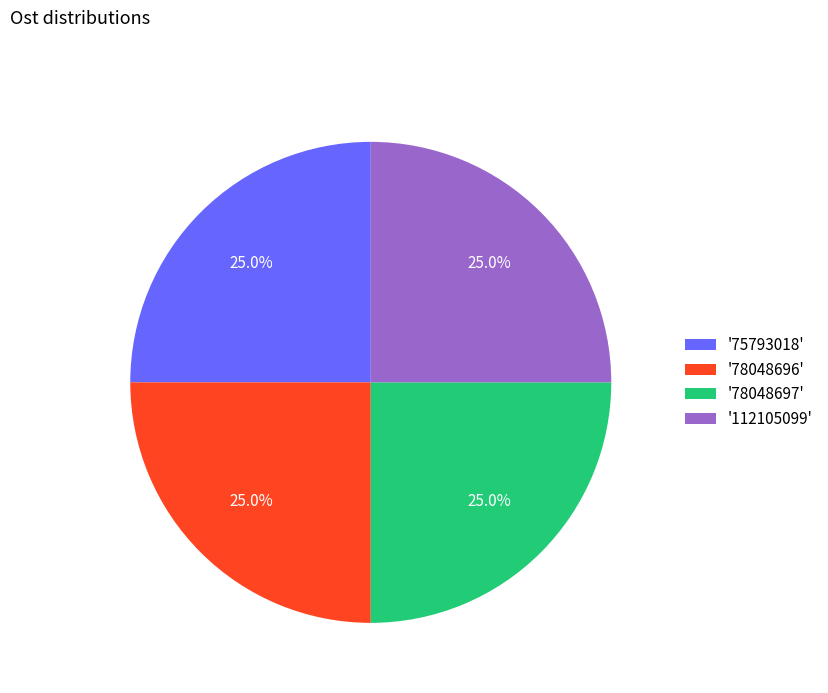

What is the ratio of the value at '78048696' to the value at '75793018'?

1.0